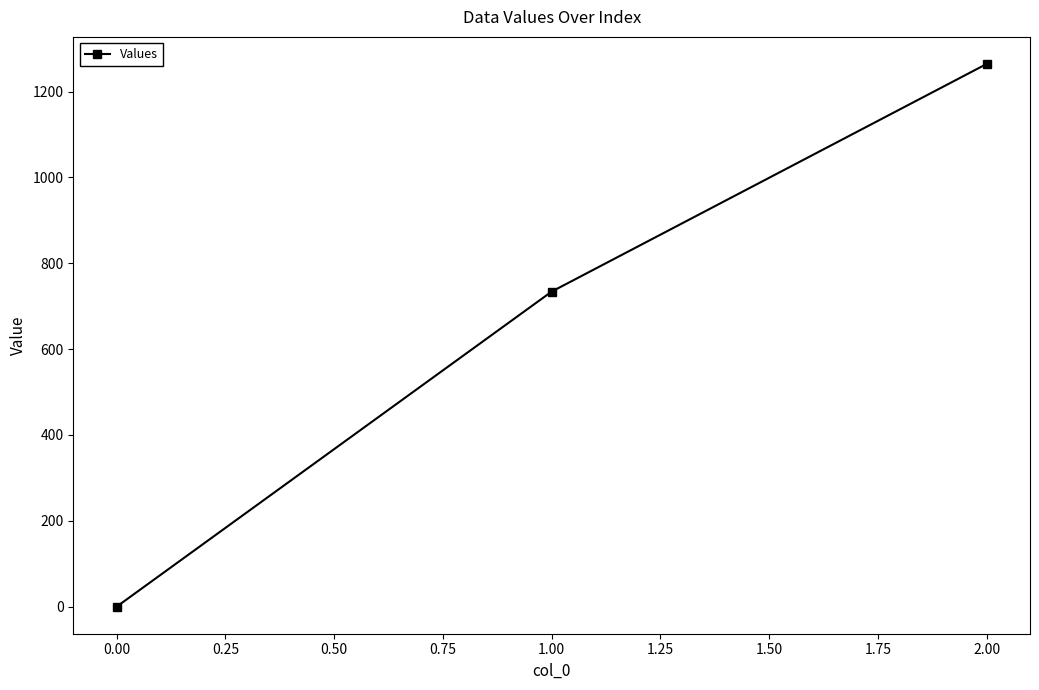

Reading left to right, what are all the values shown in this chart?

0.0	733.9	1264.1